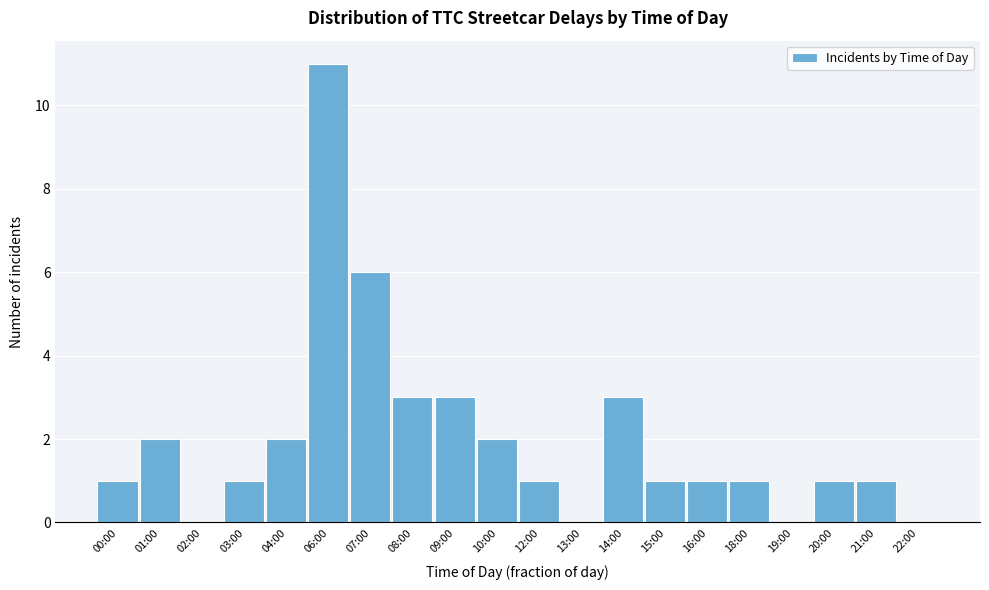

Reading left to right, what are all the values shown in this chart?

00:00=1	01:00=2	02:00=0	03:00=1	04:00=2	06:00=11	07:00=6	08:00=3	09:00=3	10:00=2	12:00=1	13:00=0	14:00=3	15:00=1	16:00=1	18:00=1	19:00=0	20:00=1	21:00=1	22:00=0